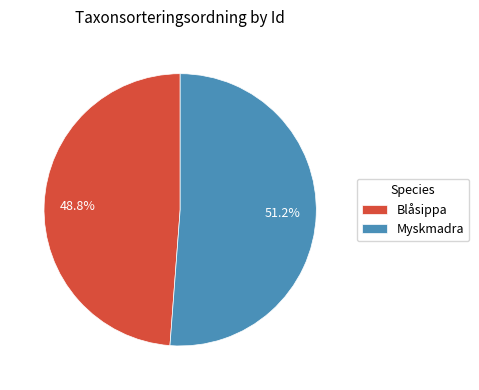

Rank the categories by value from highest to lowest.

Myskmadra, Blåsippa